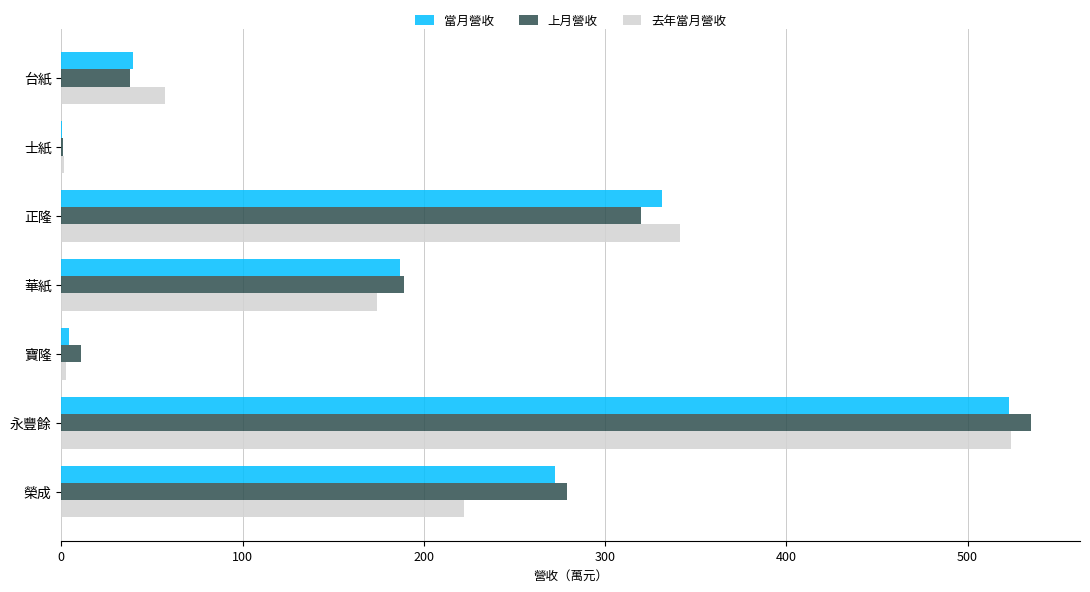

At which label is 當月營收 closest to 261?

榮成